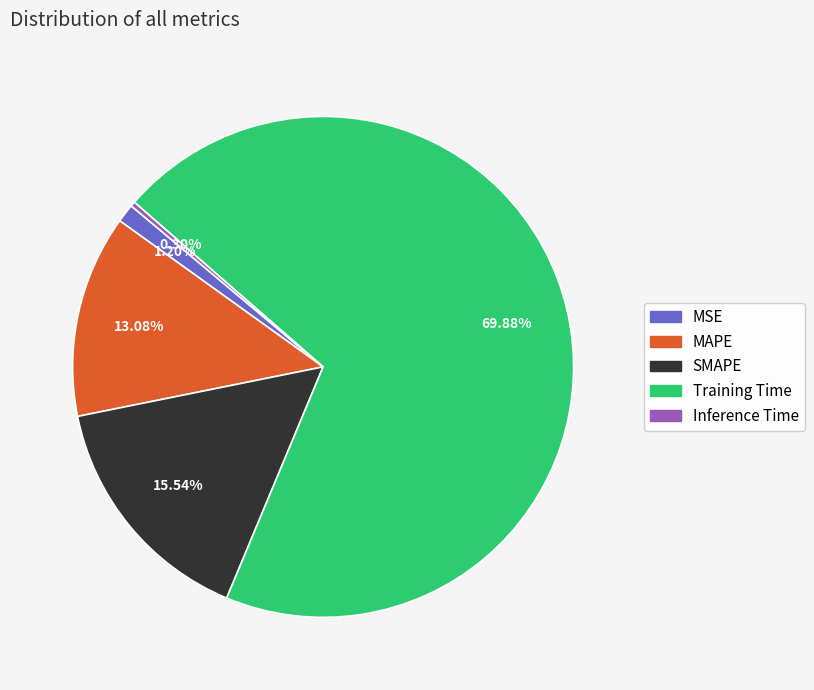

To the nearest percent, what is the average slice percentage?

20%